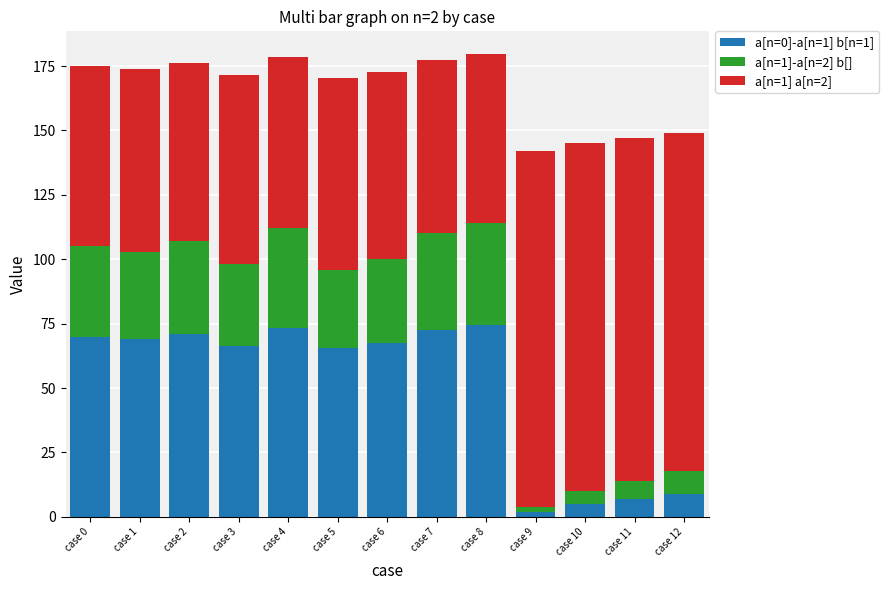

The value of a[n=0]-a[n=1] b[n=1] at case 0 is 70.0. True or false?

True